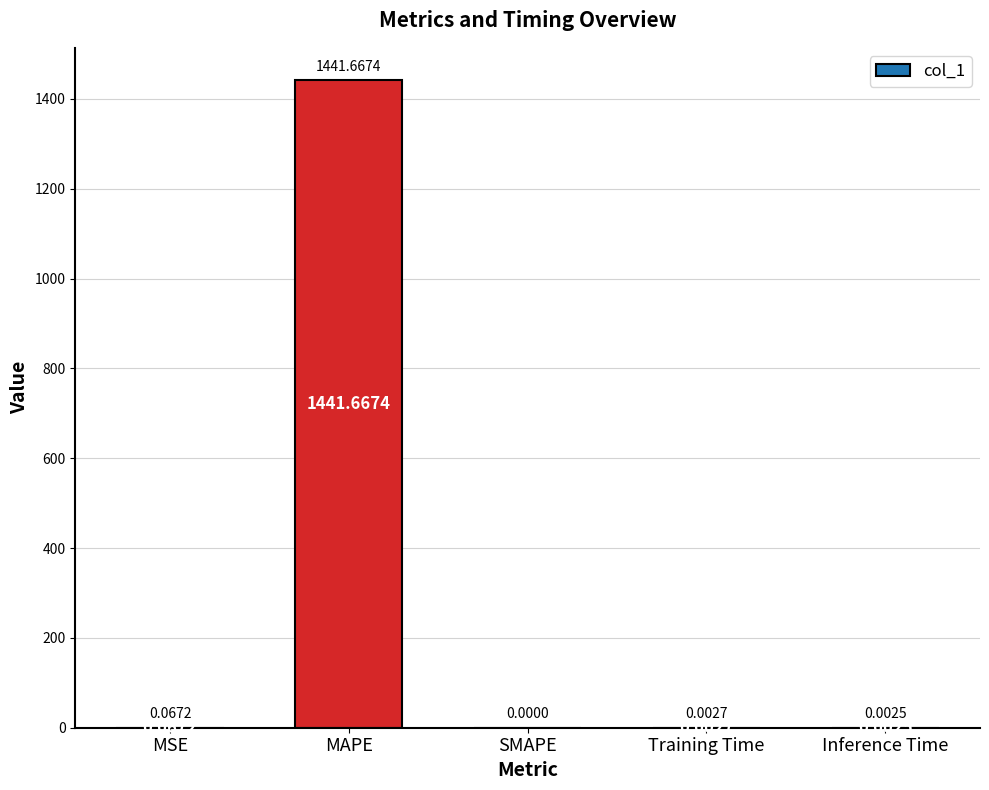

Are the bars horizontal?

No